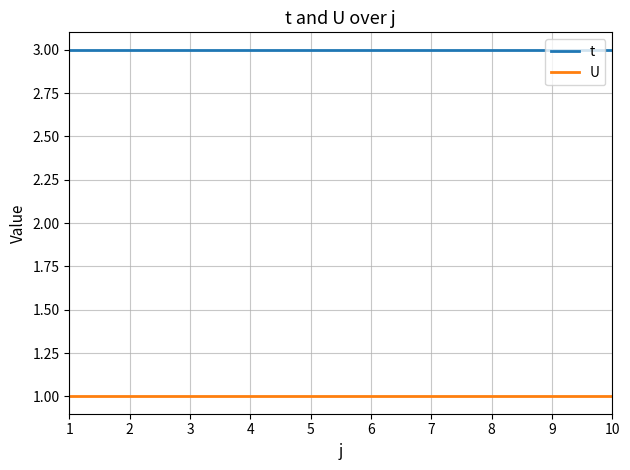

What is the approximate value of U at 6?

1